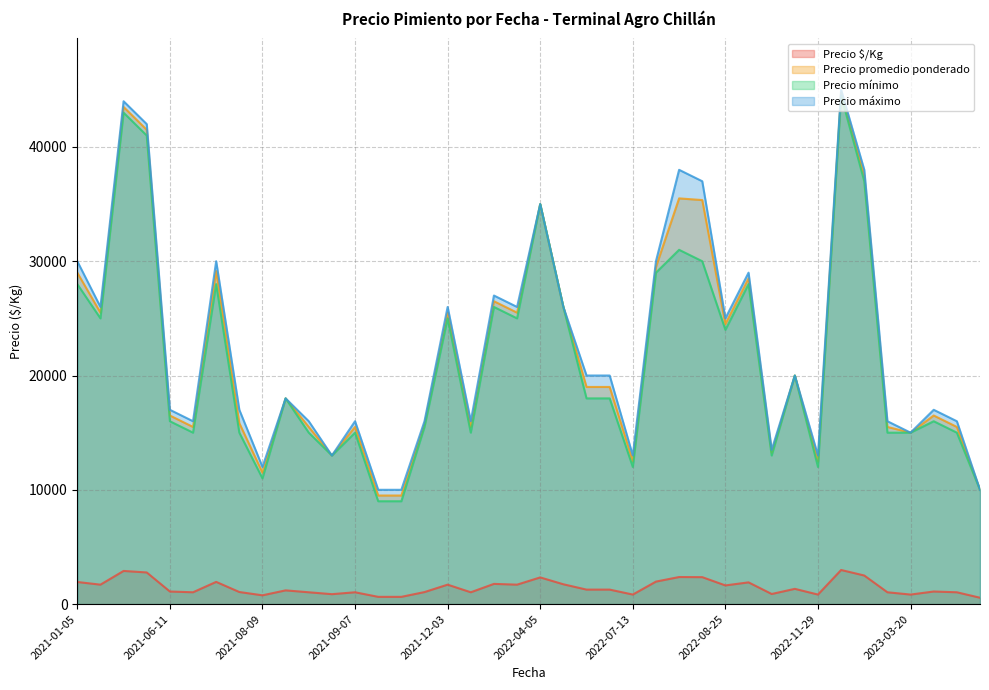

The value of Precio mínimo at 2022-07-13 is 20488. True or false?

False